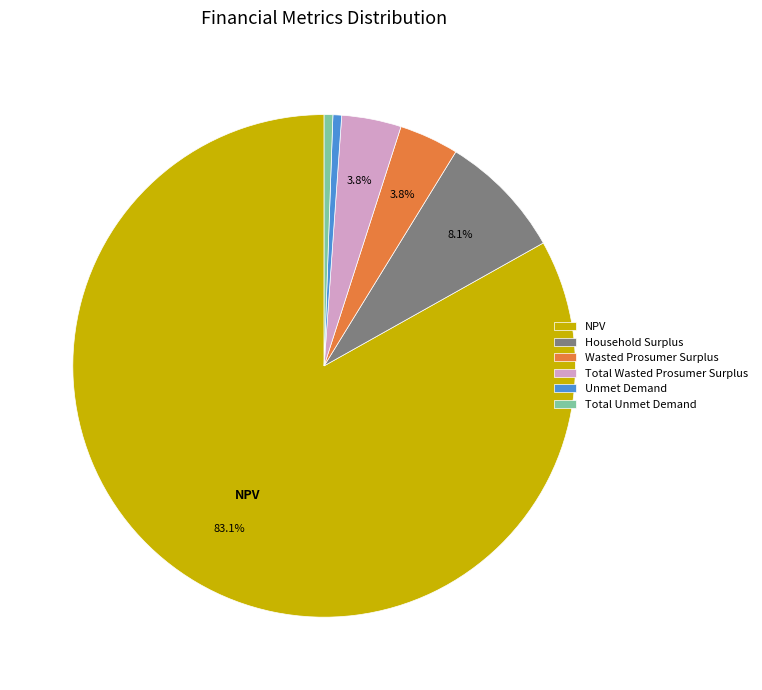

How many segments does this pie chart have?

6